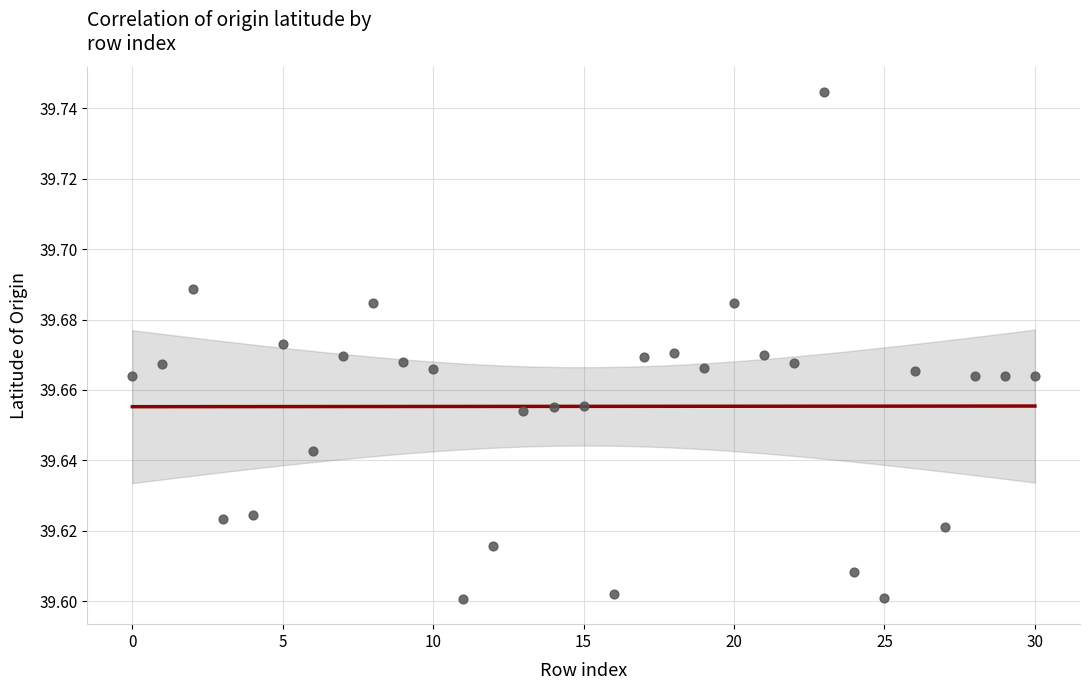

Count the number of points in this scatter plot.

31